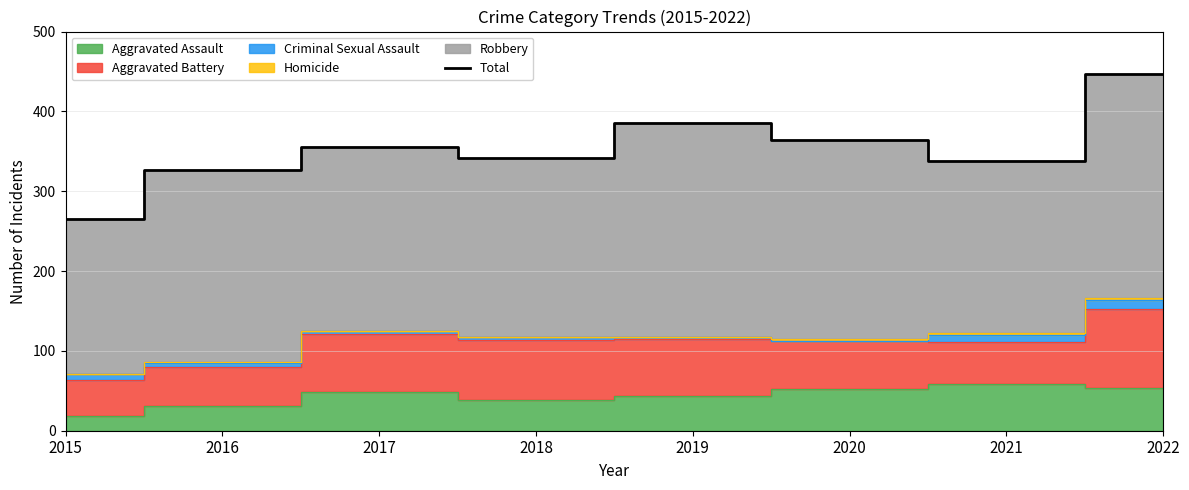

The chart shows a value of 391 at 2015. True or false?

False